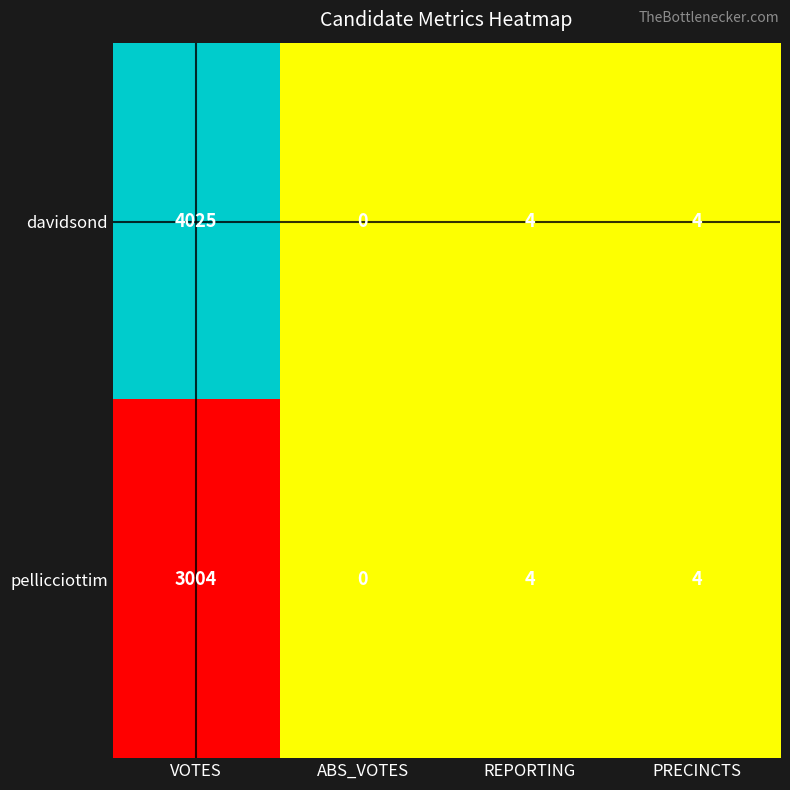

Reading right to left, transcribe all the data shown in this chart.

davidsond: 4	4	0	4025
pellicciottim: 4	4	0	3004